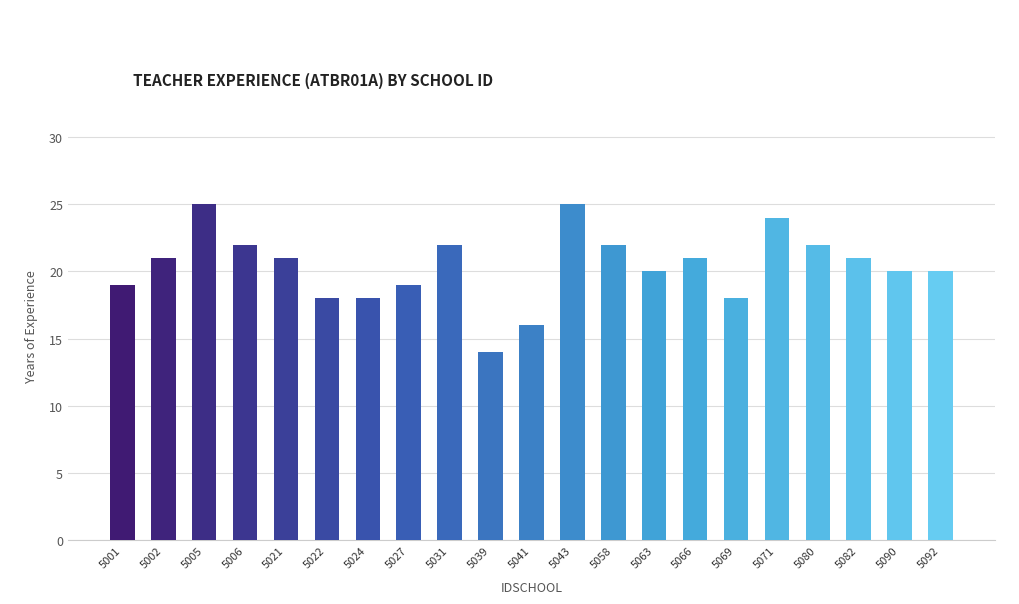

What is the value of the 11th bar from the left?

16